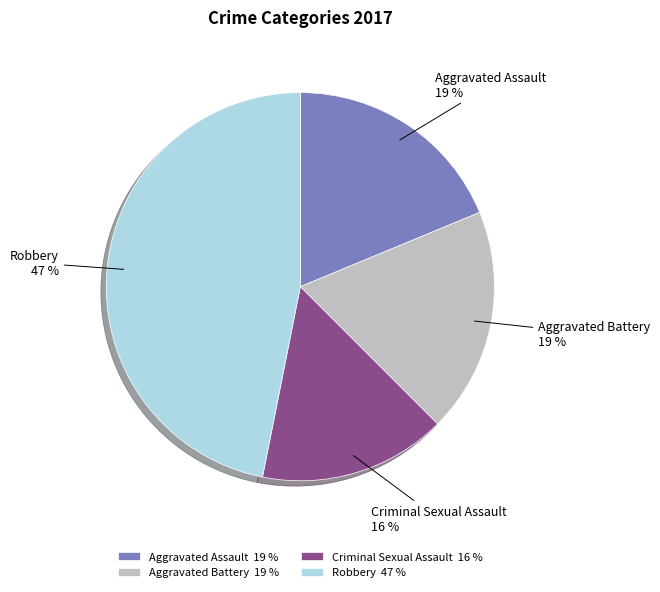

Do Aggravated Assault and Aggravated Battery together represent more than half of the pie?

No